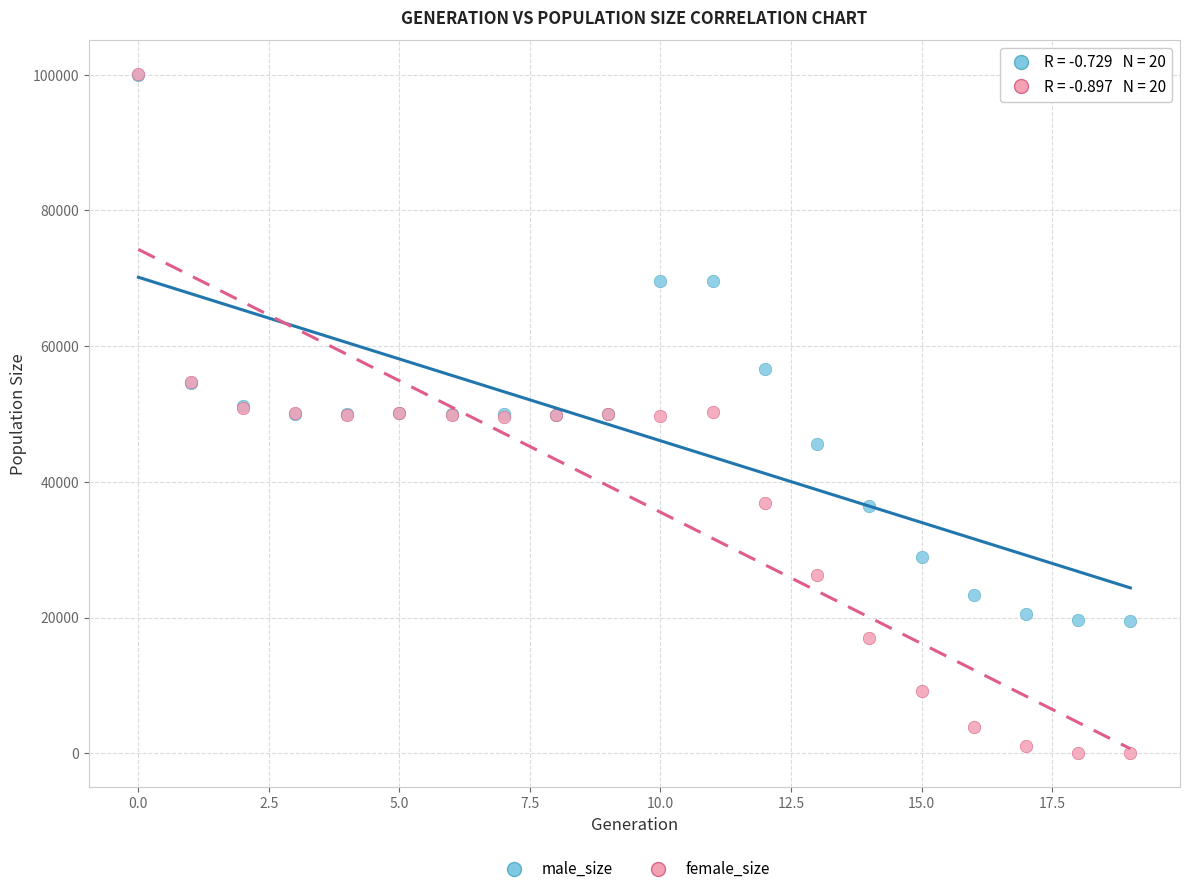

In the male_size series, what Y value is closest to 59727?

56609